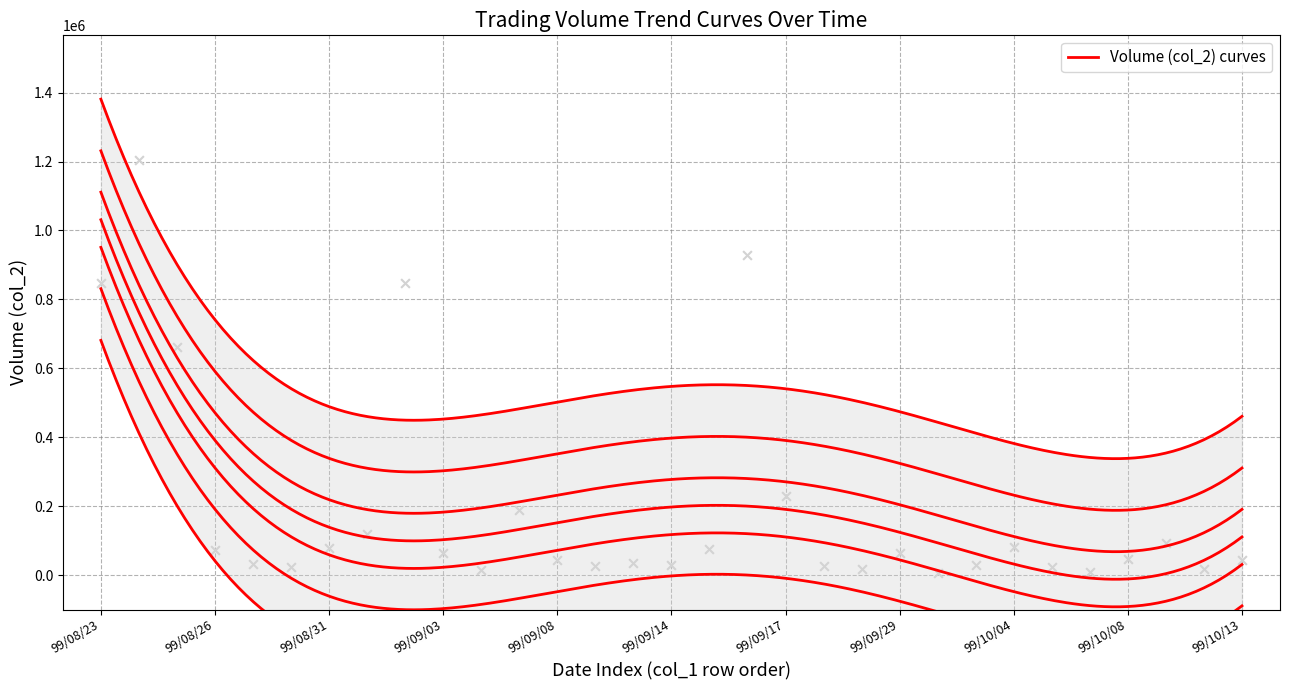

What is the change in value from 99/09/06 to 99/09/07?

+173000